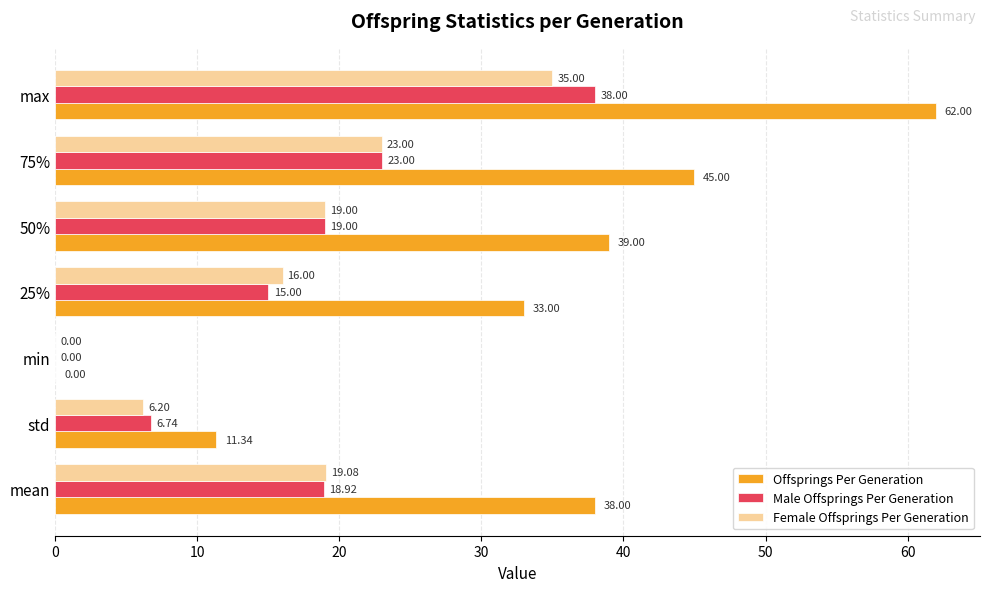

Which label corresponds to the largest value in the chart?

max